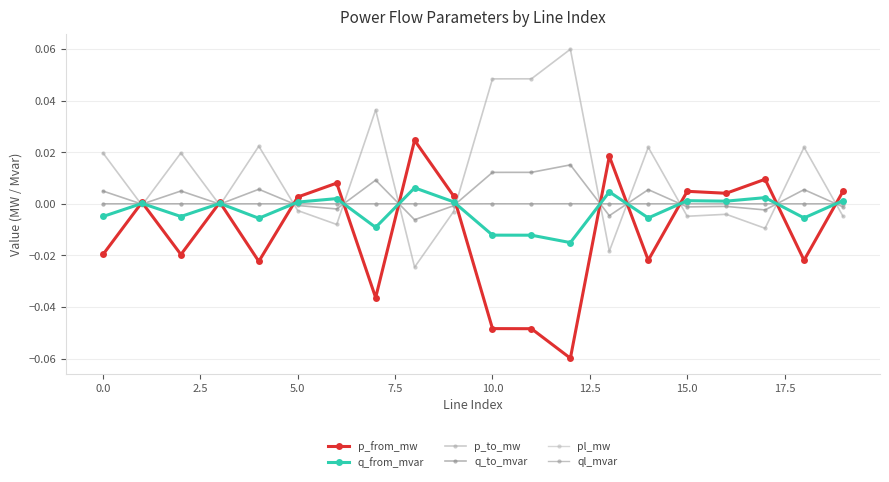

Which series has the largest total across all categories?

p_to_mw